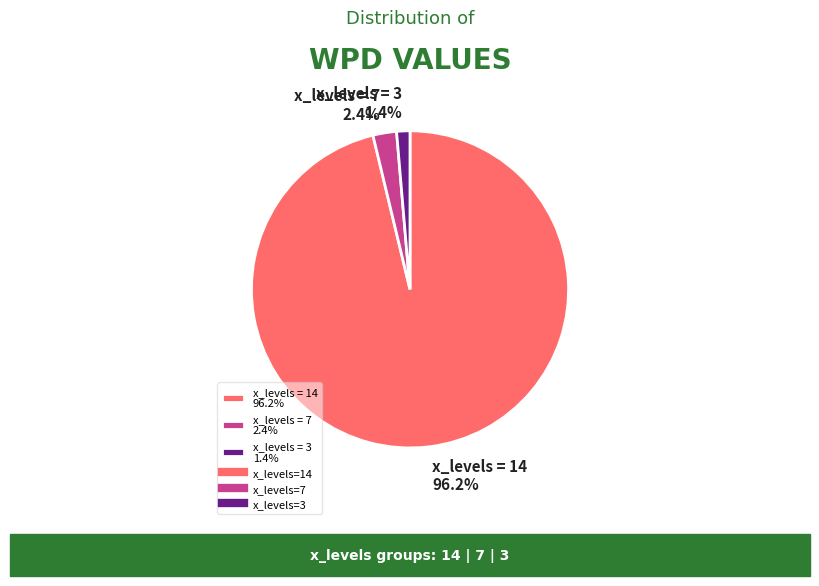

Which slice is the largest?

x_levels = 14 96.2%